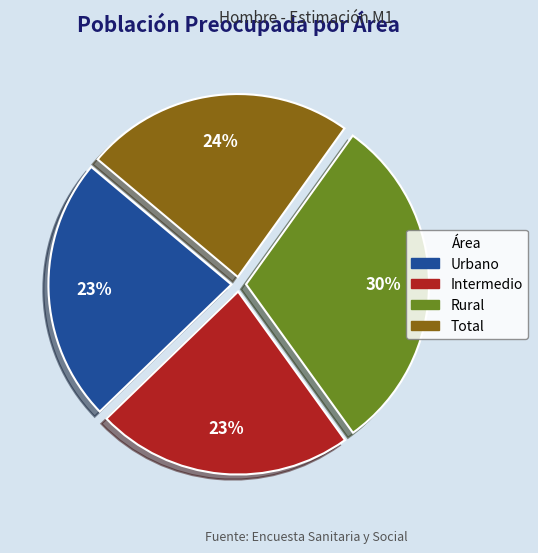

True or false: Rural accounts for 18% of the total.

False